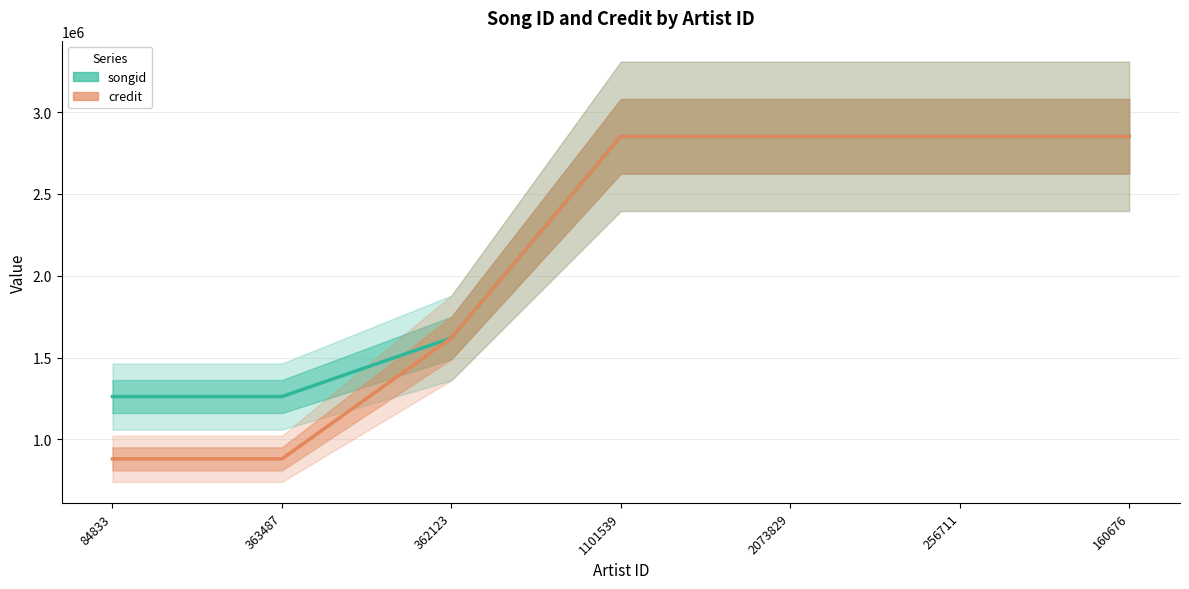

Reading right to left, what are all the values shown in this chart?

songid: 160676=2852121	256711=2852103	2073829=2852102	1101539=2852102	362123=1620077	363487=1262131	84833=1262131
credit: 160676=2852121	256711=2852103	2073829=2852102	1101539=2852102	362123=1620077	363487=881255	84833=881255